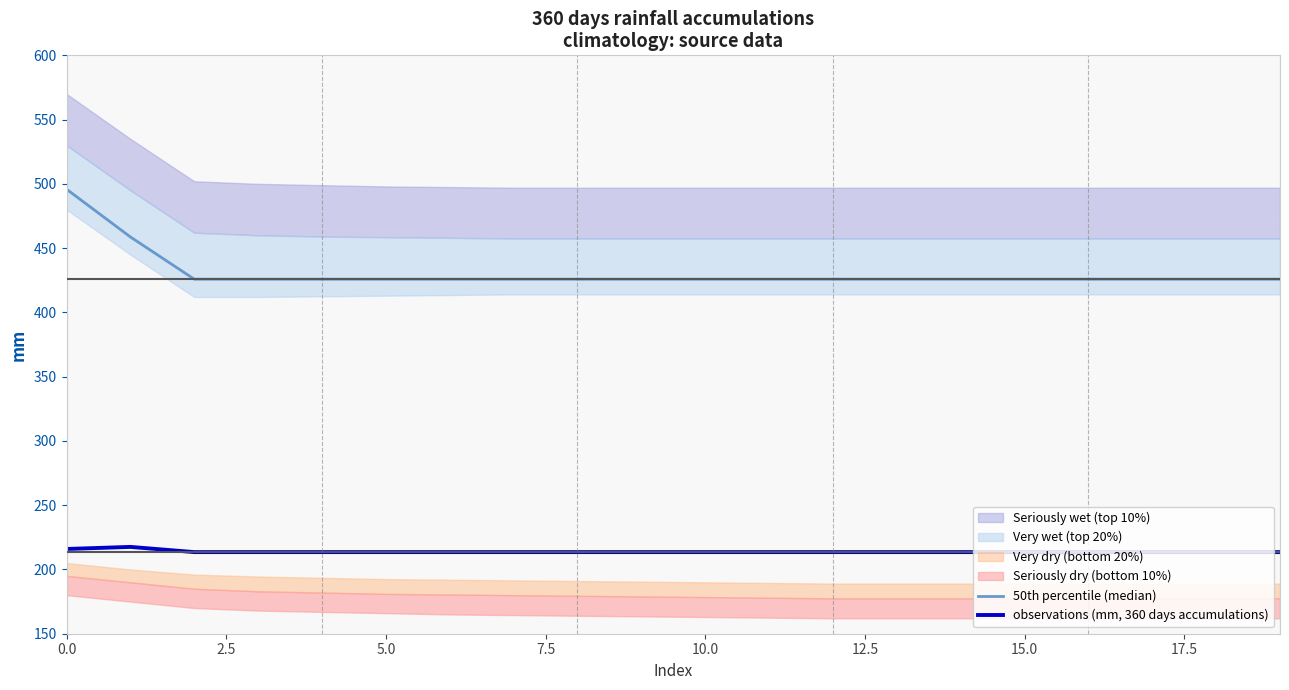

What is the total value across all series at 5.0?

639.3